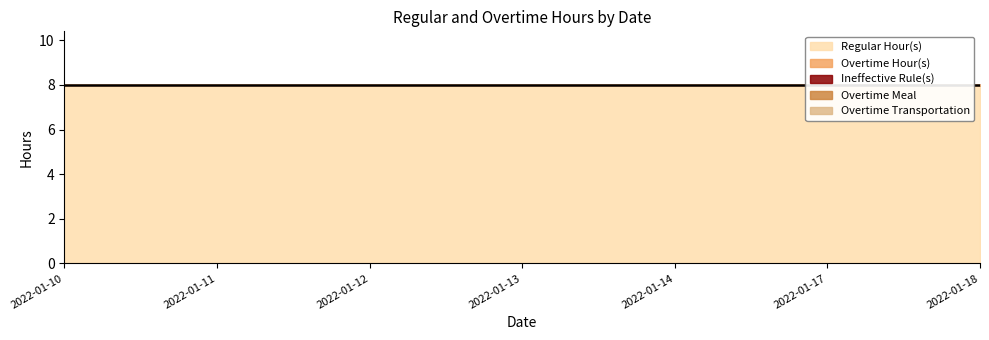

Reading left to right, extract all data points from this chart.

Regular Hour(s): 2022-01-10=8	2022-01-11=8	2022-01-12=8	2022-01-13=8	2022-01-14=8	2022-01-17=8	2022-01-18=8
Overtime Hour(s): 2022-01-10=0	2022-01-11=0	2022-01-12=0	2022-01-13=0	2022-01-14=0	2022-01-17=0	2022-01-18=0
Ineffective Rule(s): 2022-01-10=0	2022-01-11=0	2022-01-12=0	2022-01-13=0	2022-01-14=0	2022-01-17=0	2022-01-18=0
Overtime Meal: 2022-01-10=0	2022-01-11=0	2022-01-12=0	2022-01-13=0	2022-01-14=0	2022-01-17=0	2022-01-18=0
Overtime Transportation: 2022-01-10=0	2022-01-11=0	2022-01-12=0	2022-01-13=0	2022-01-14=0	2022-01-17=0	2022-01-18=0